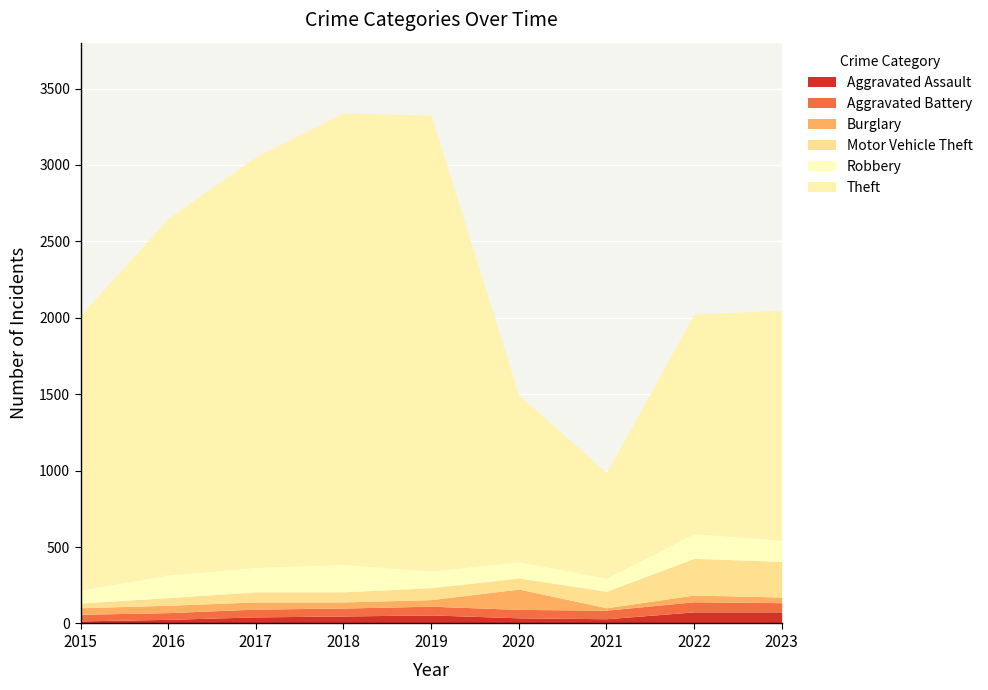

The value of Burglary at 2017 is 47. True or false?

True